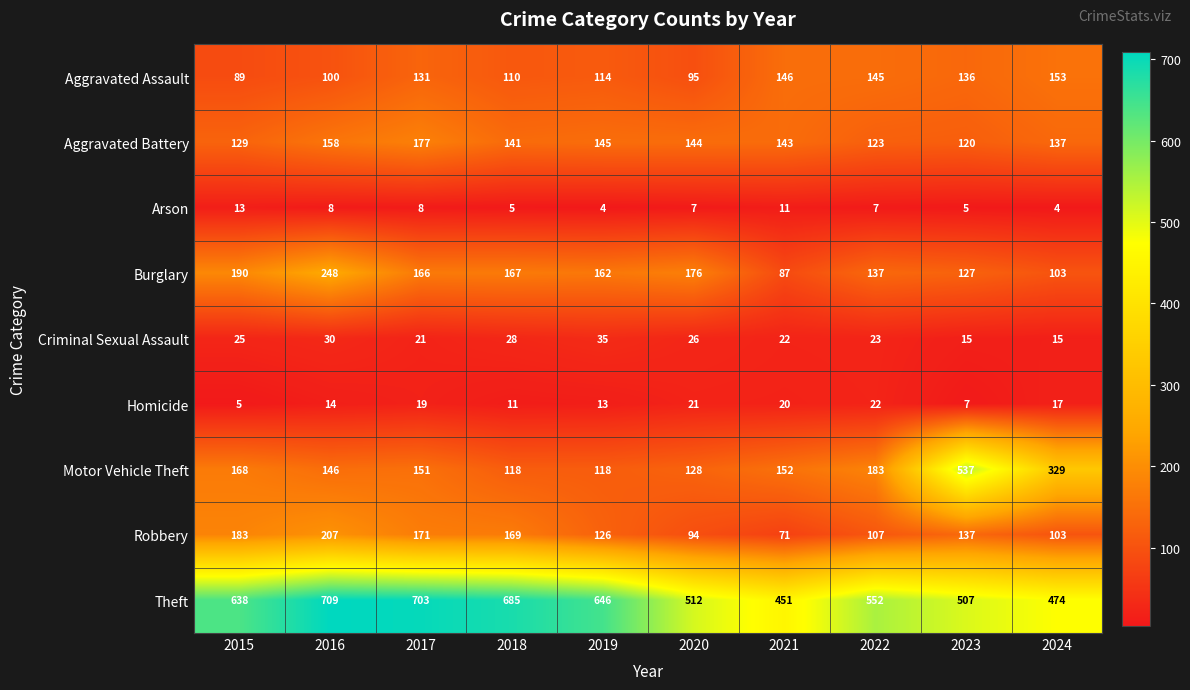

What is the difference between the highest and lowest values at 2021?

440